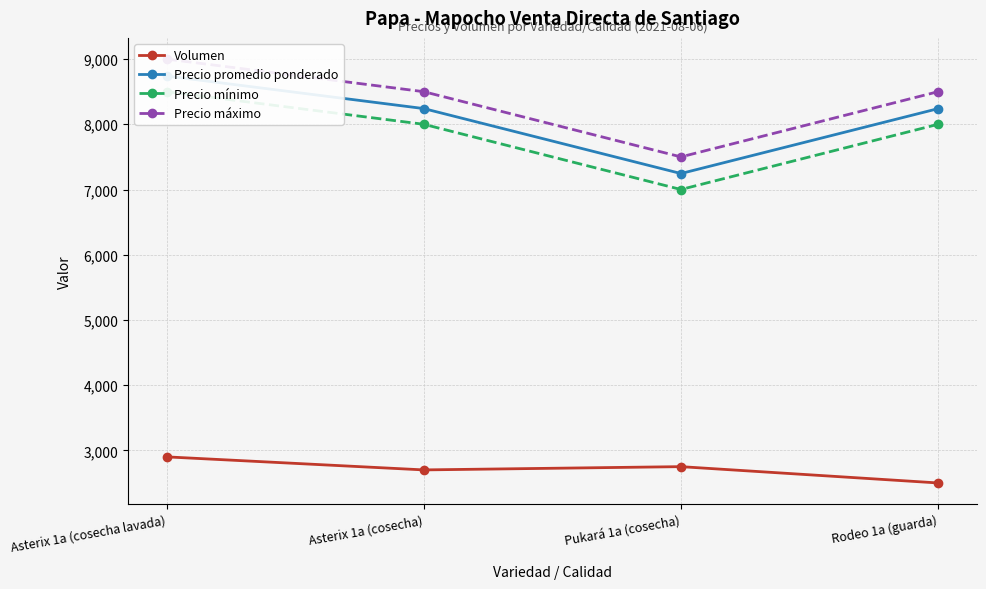

Read the Volumen value at Asterix 1a (cosecha), to the nearest 50.

2700